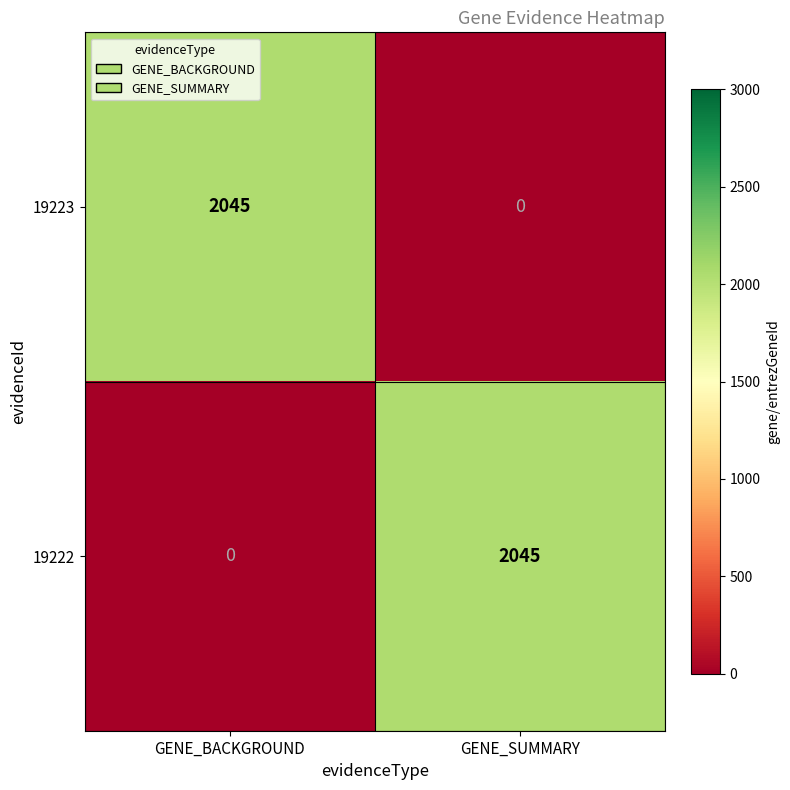

What is the difference between the highest and lowest values at GENE_BACKGROUND?

2045